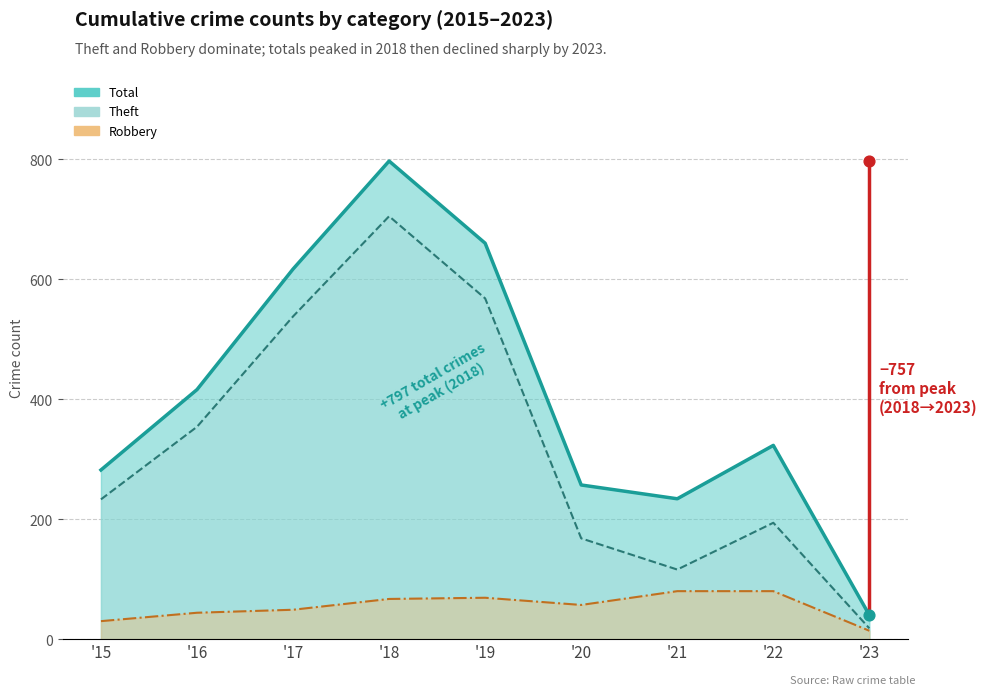

Which series reaches the minimum Y coordinate?

Robbery (line)